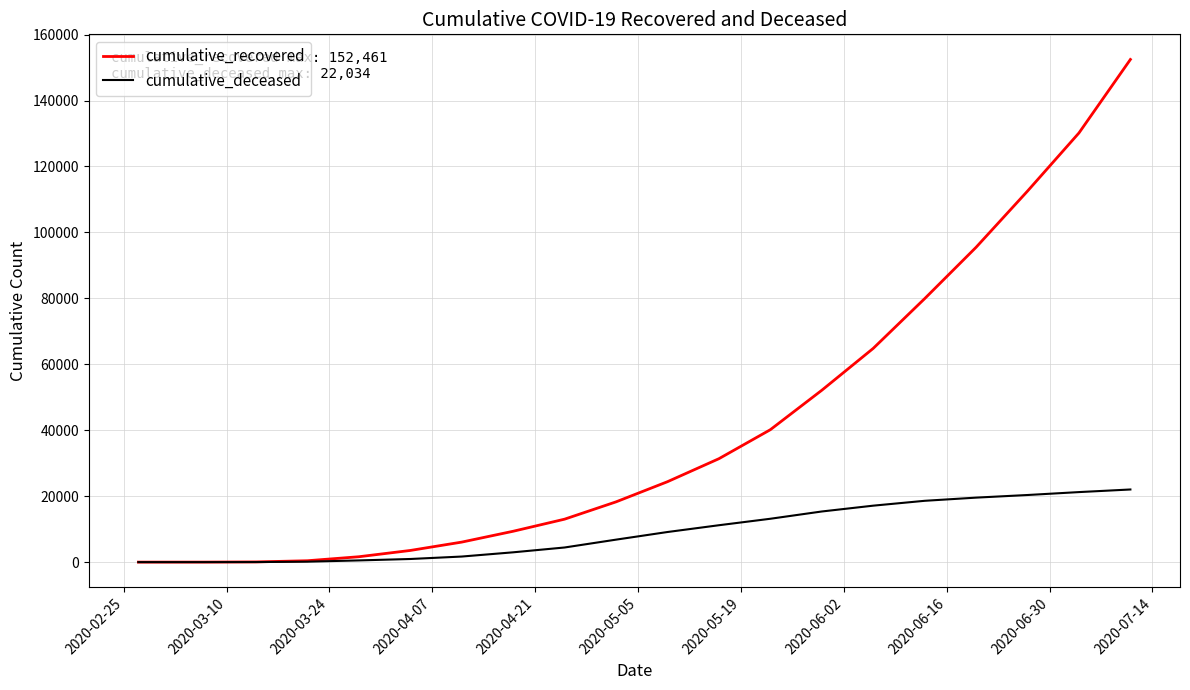

What are all the series names shown in the legend?

cumulative_recovered, cumulative_deceased